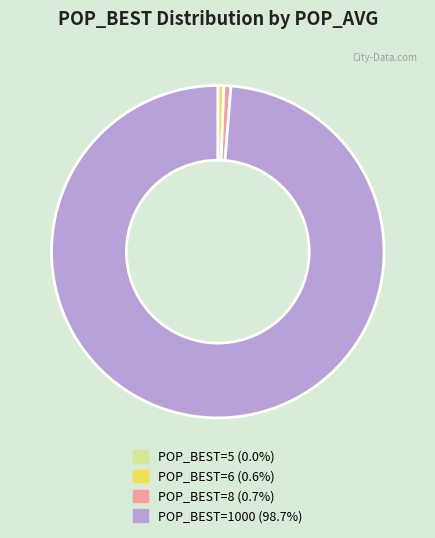

Which category accounts for the majority?

POP_BEST=1000